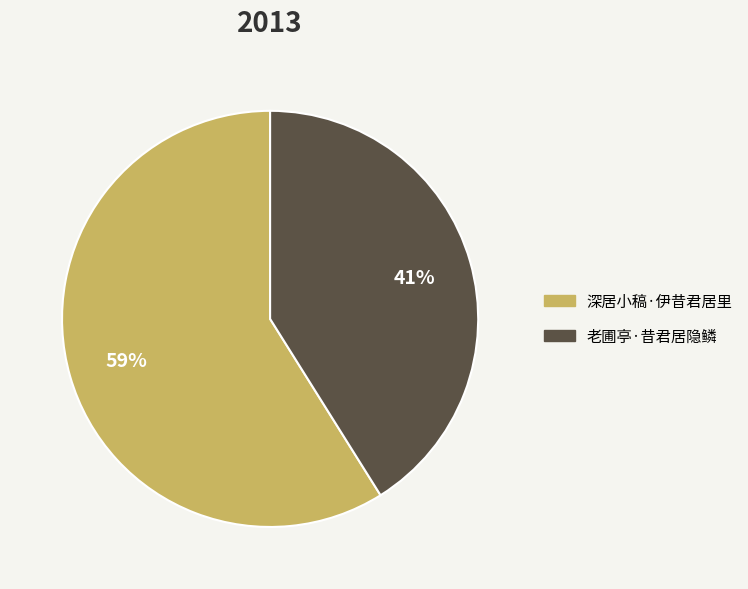

Rank the categories by value from lowest to highest.

老圃亭·昔君居隐鳞, 深居小稿·伊昔君居里